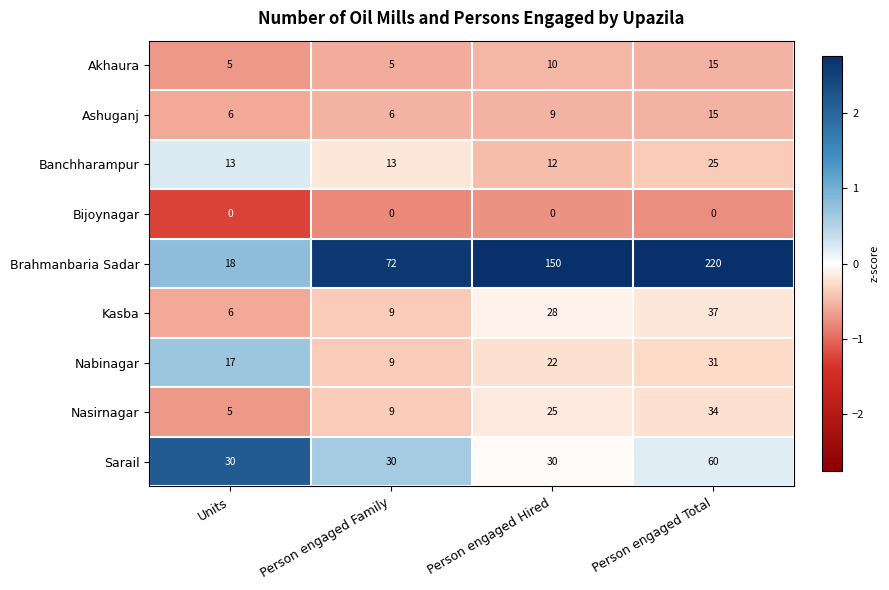

True or false: Akhaura has a value of 5 at Person engaged Family.

True